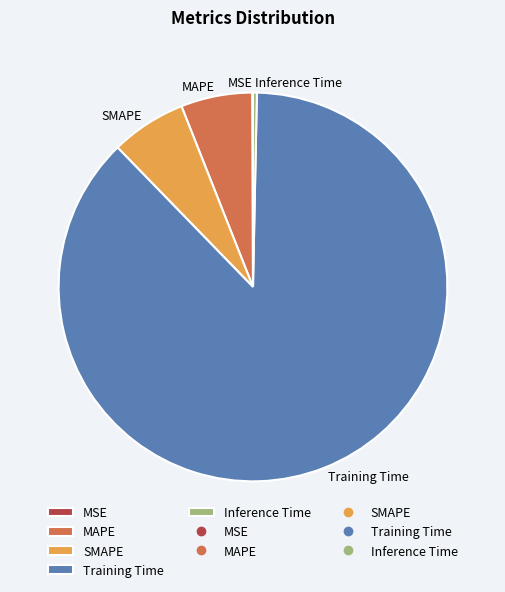

Does Training Time represent more than half of the total?

Yes